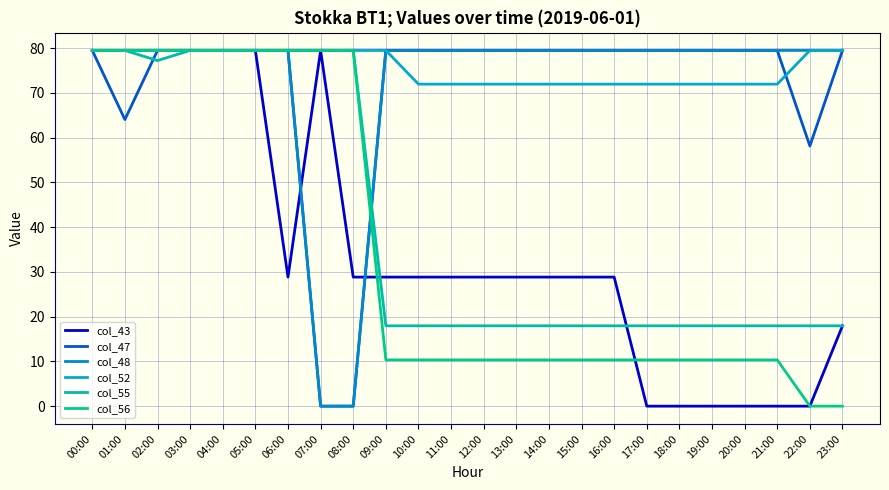

How many lines are shown in the chart?

6